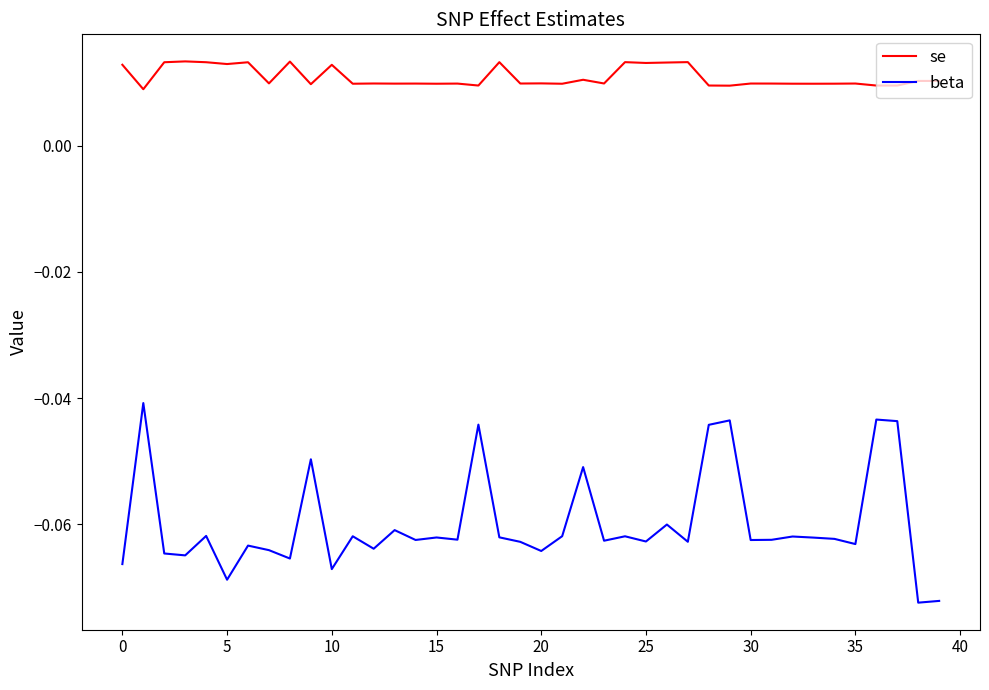

What is the sum of all se values?

0.4